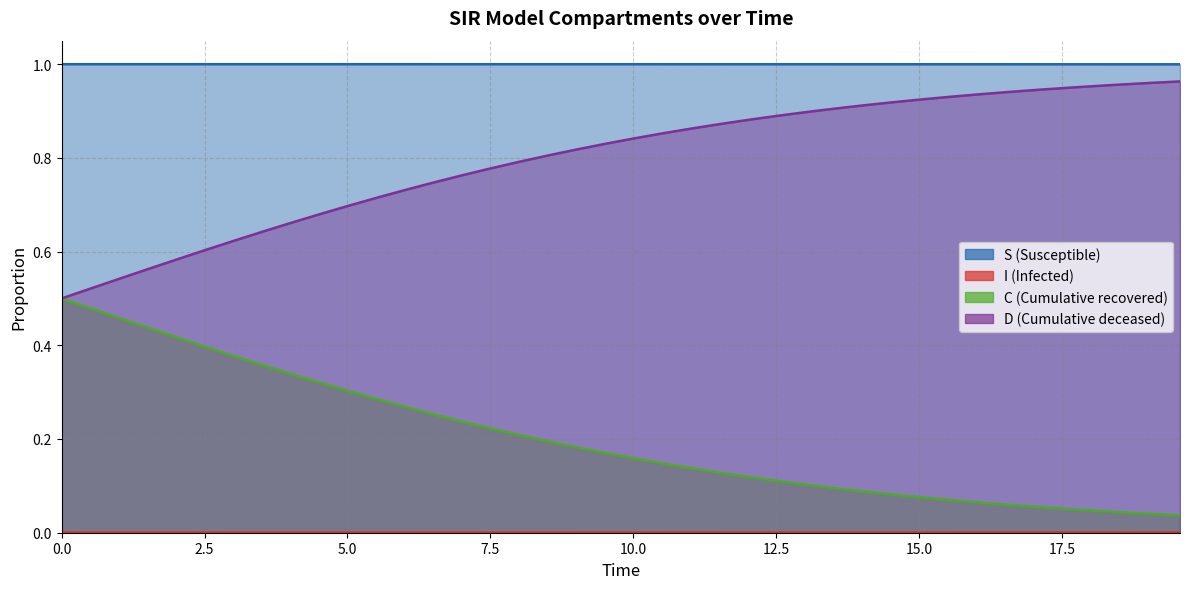

How many distinct data groups are displayed?

4